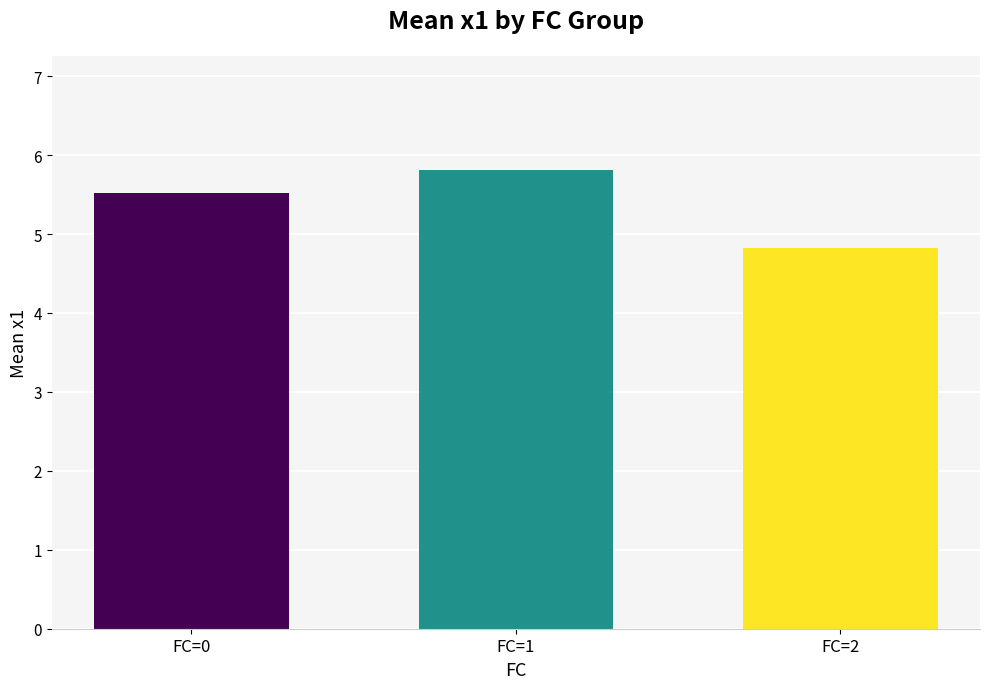

How many bars are there in total?

3